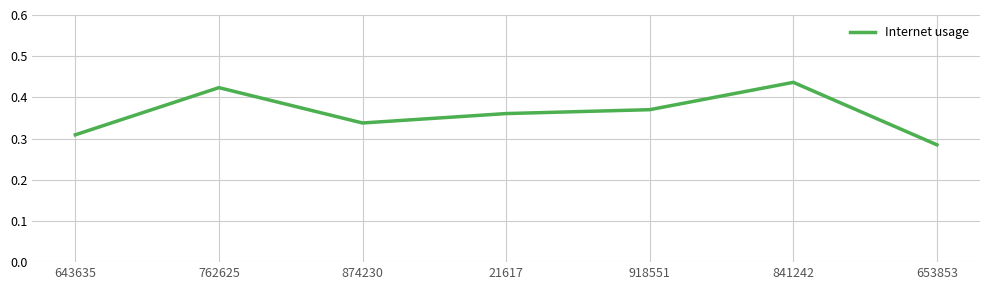

How many values are between 0 and 1?

7